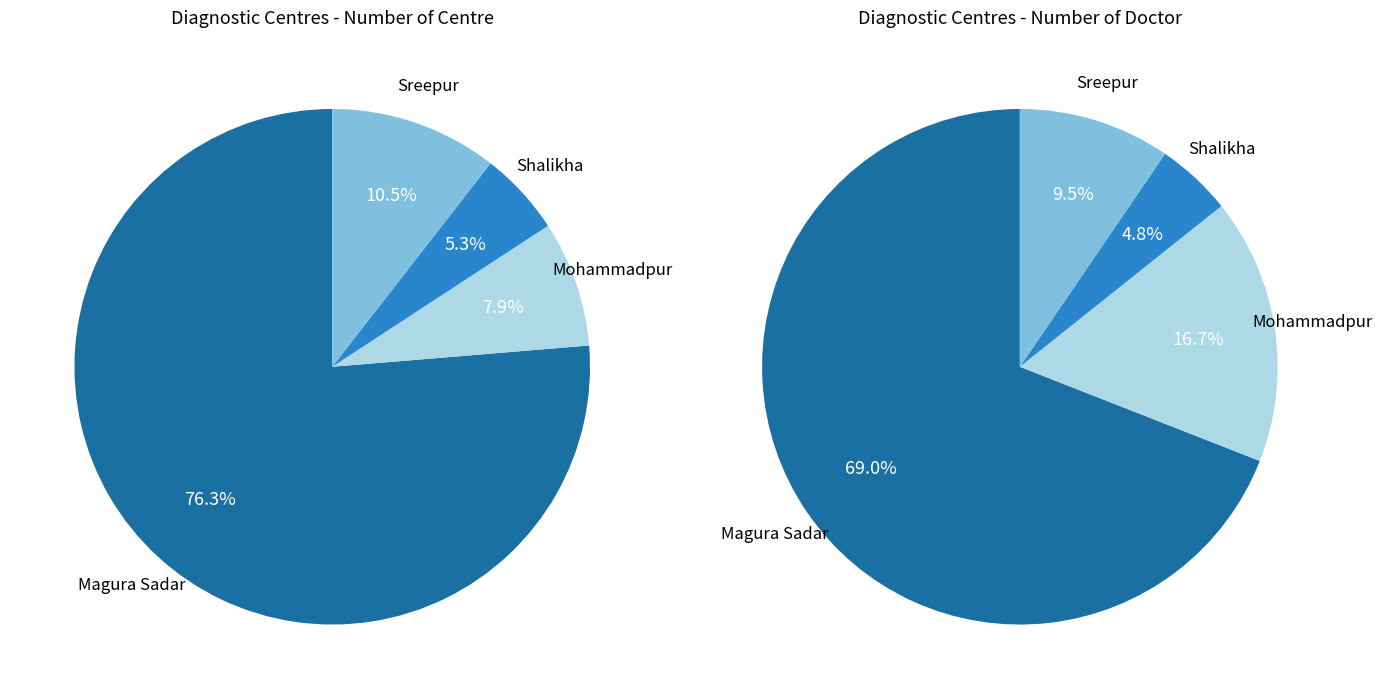

What is the total percentage of Magura Sadar and Sreepur?

86.8%